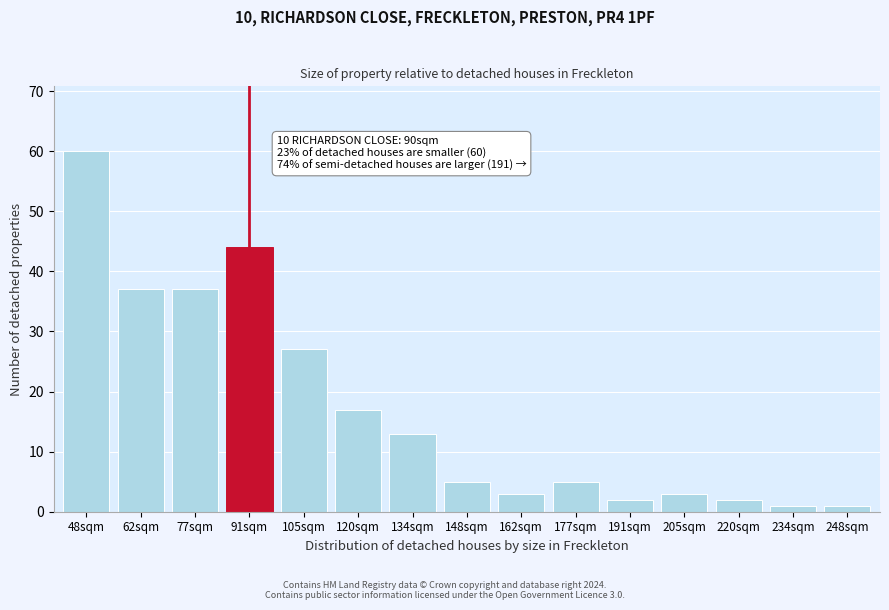

Reading left to right, list all the values displayed in this chart.

60	37	37	44	27	17	13	5	3	5	2	3	2	1	1